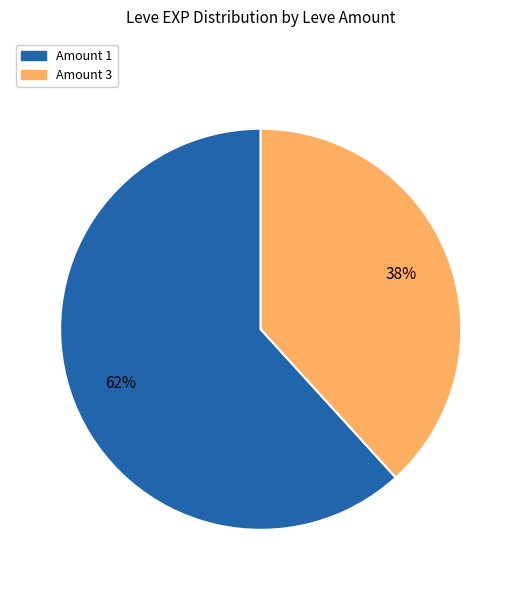

Do Amount 1 and Amount 3 together represent more than half of the pie?

Yes